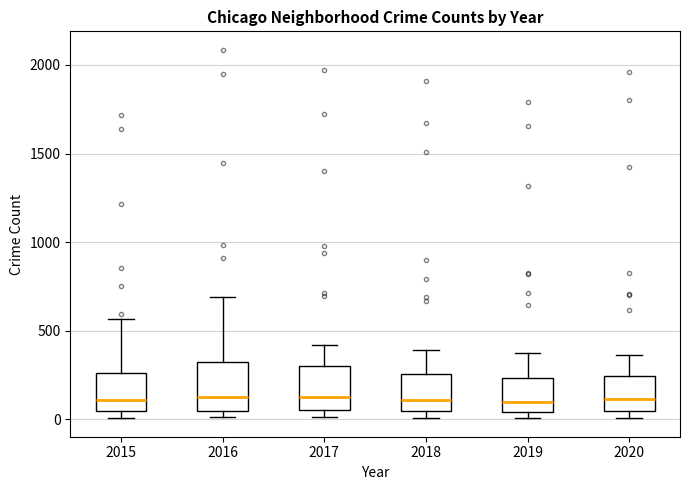

Where is the upper edge of the box at x = 2016 on the y-axis? The values are not printed on the chart, so give them approximately, as read against the axis.

300